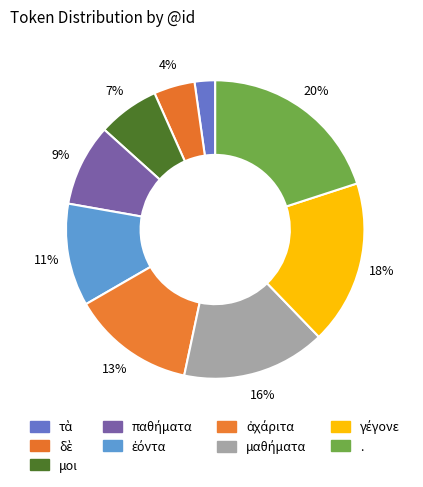

How many slices are in this pie chart?

9